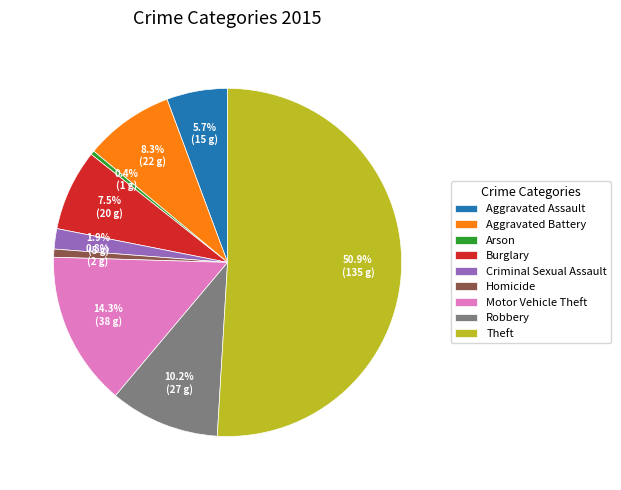

What is the majority slice?

Theft